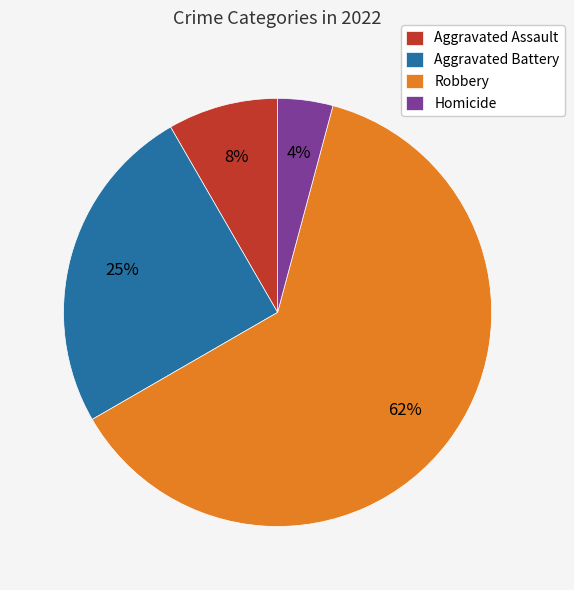

Combined, do Aggravated Assault and Robbery account for over 50%?

Yes